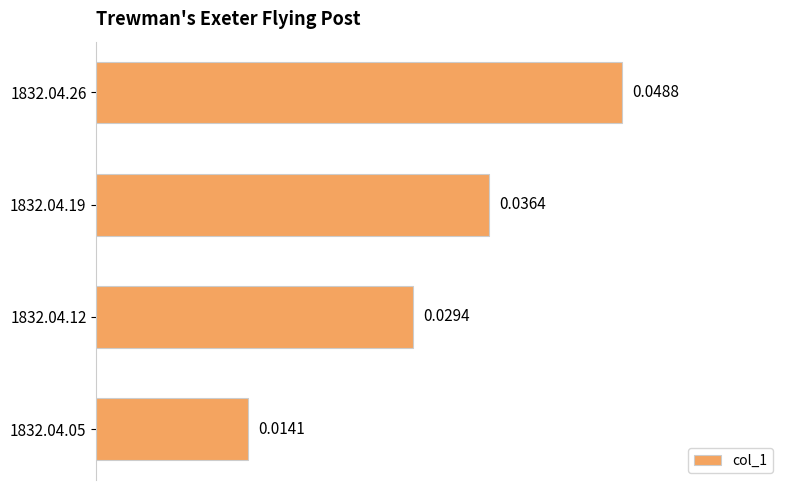

Does the chart contain stacked bars?

No